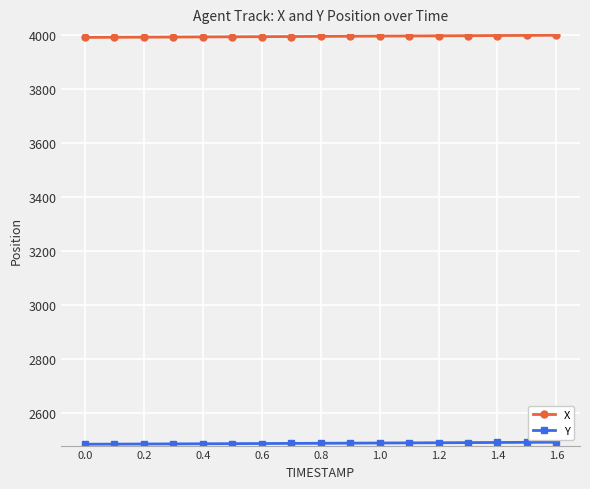

What is the value of the X point at the 12th from the left?

3995.3